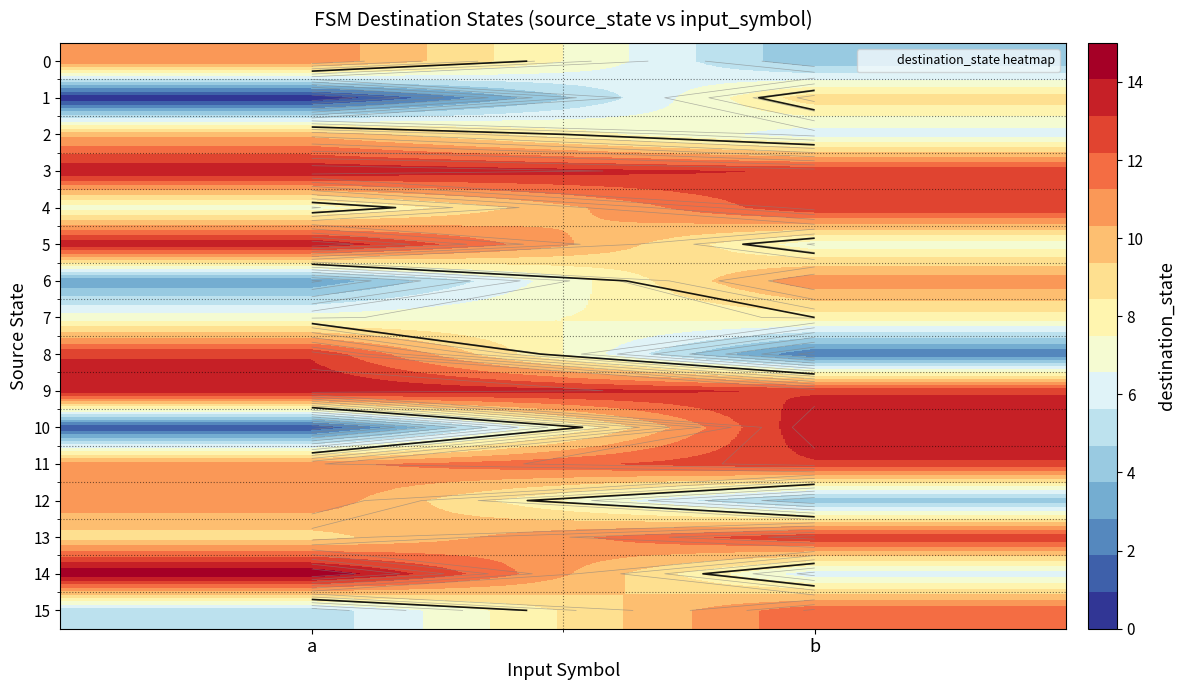

List the labels in order of 5 value, largest first.

a, b